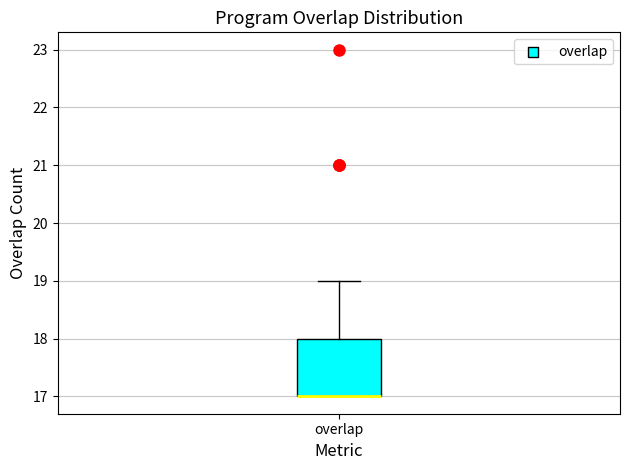

Read this box plot against the y-axis: the position of the median line, the range covered by the box, and the ends of both whiskers. The values are not printed on the chart, so give them approximately, as read against the axis.

median 17 (drawn on the box's lower edge), box 17 to 18, whiskers 17 to 19